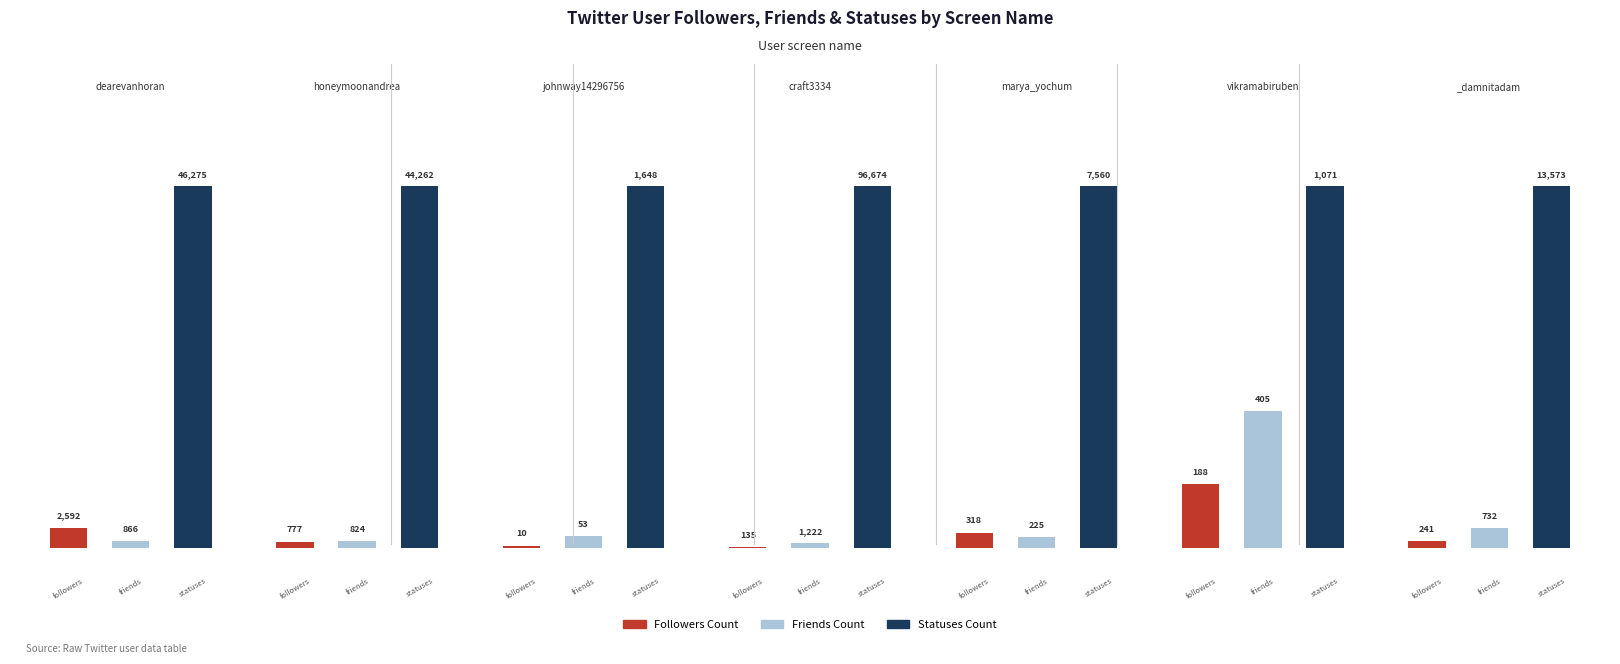

Is it true that followers_count equals 188 at vikramabiruben?

True